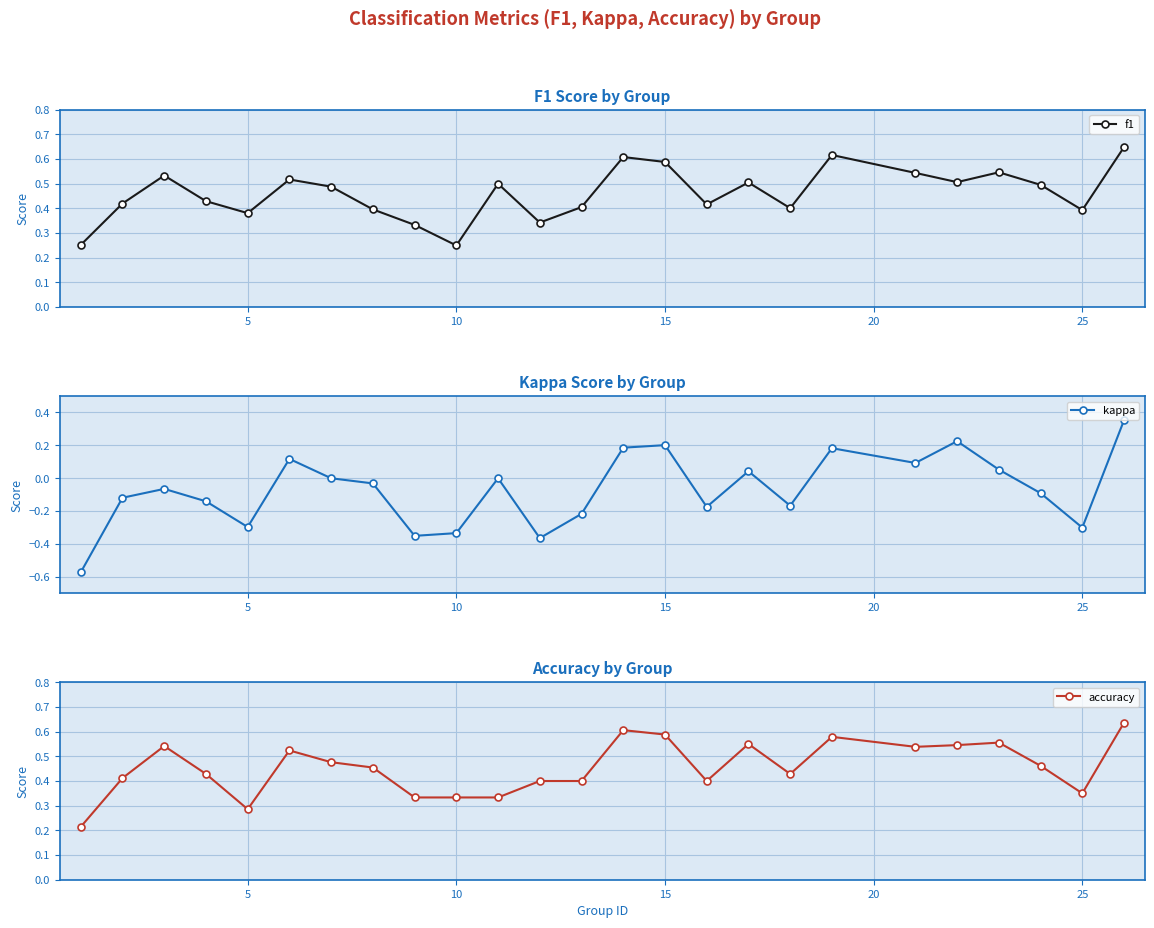

Where is the first local minimum for accuracy?

5